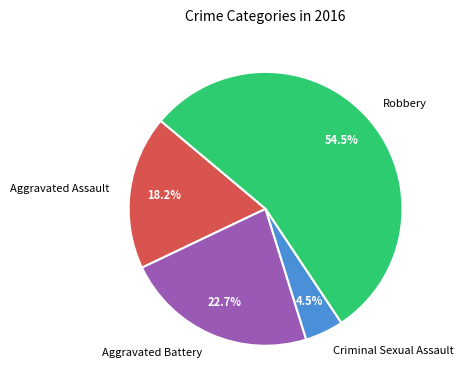

The Aggravated Assault slice represents 26% of the pie. True or false?

False